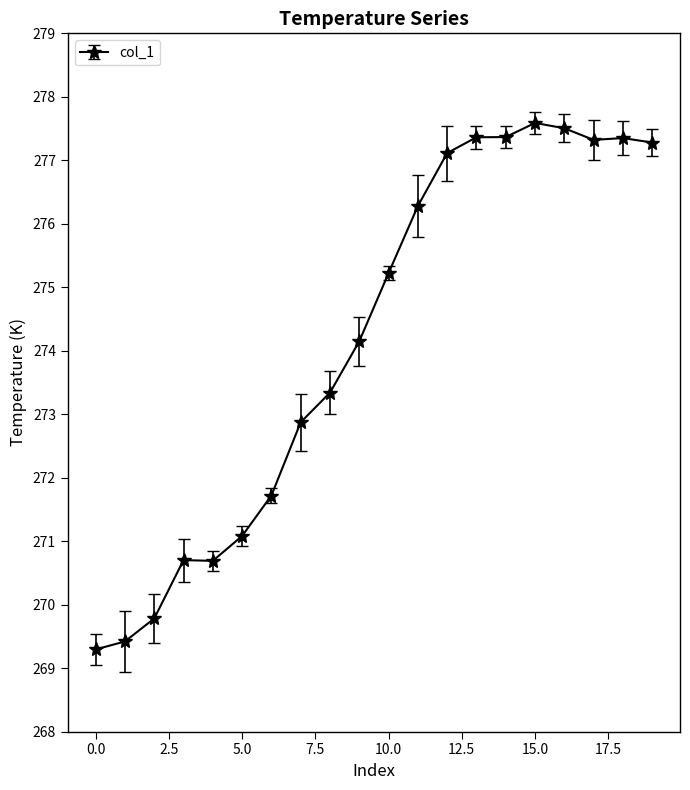

What is the greatest value displayed?

277.6